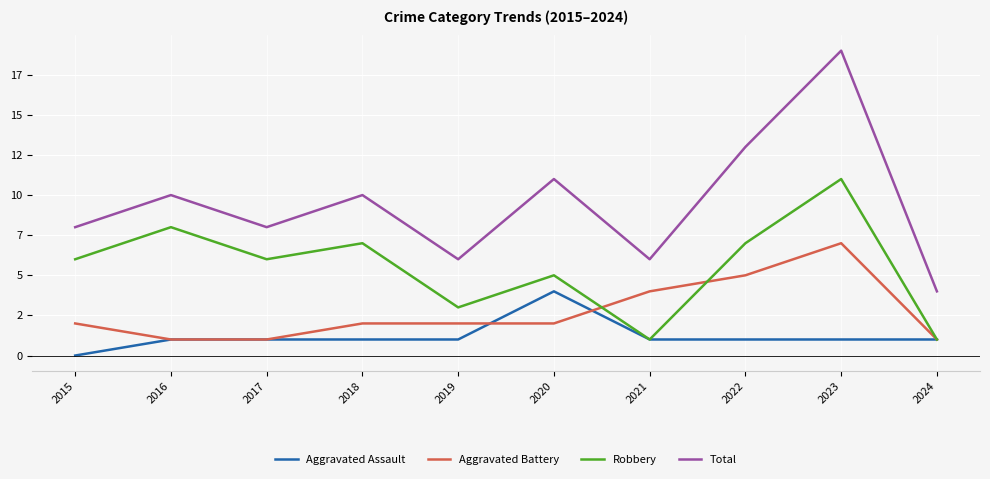

What are all the series names shown in the legend?

Aggravated Assault, Aggravated Battery, Robbery, Total